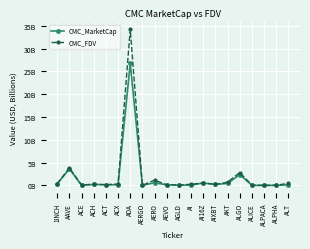

Rank the series by their average value, from lowest to highest.

CMC_MarketCap, CMC_FDV